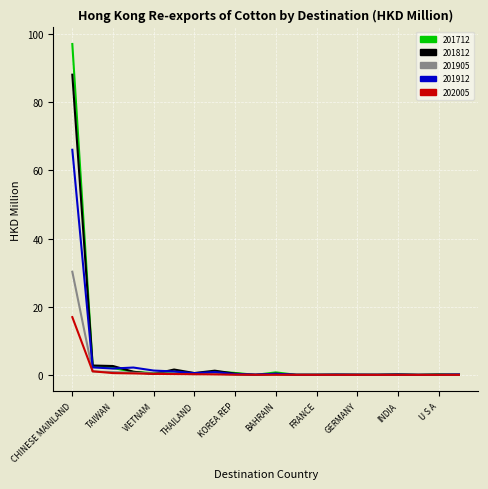

Which series has the widest spread of values?

201712